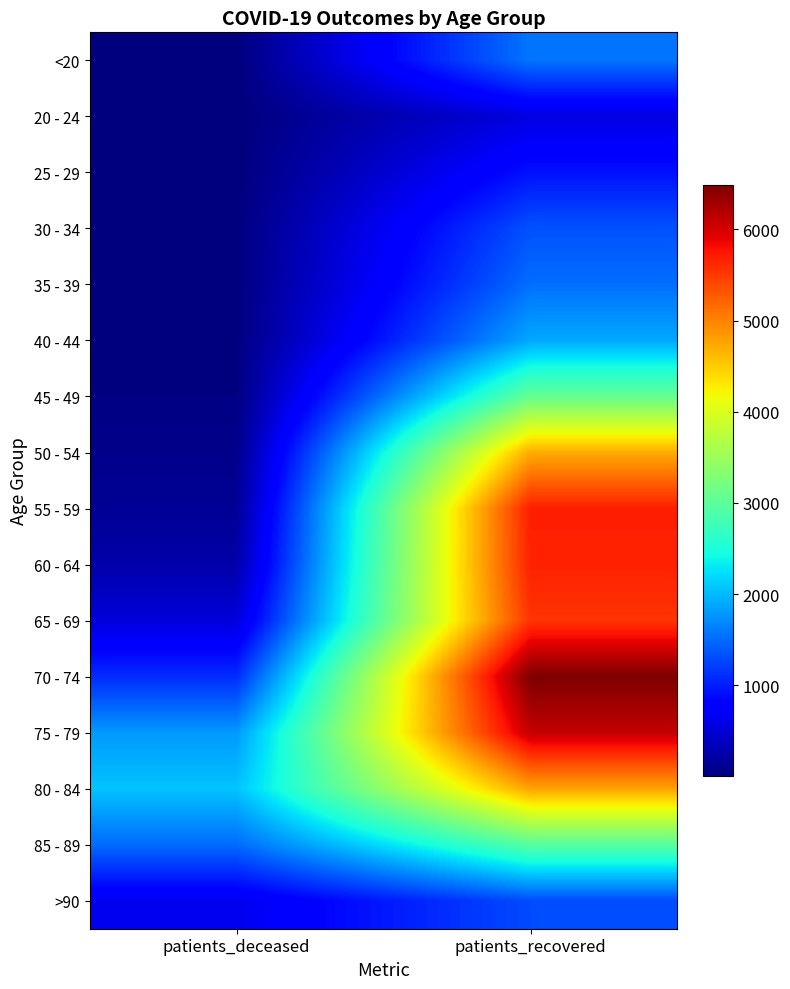

What is the spread (max minus min) of values at patients_deceased?

2062